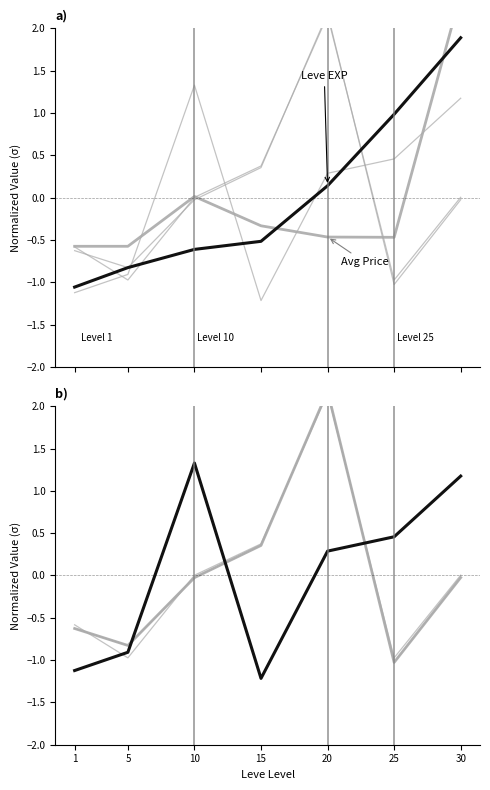

Is the value of LevePriceHQ at 5 greater than the value of currentAveragePrice at 20?

No